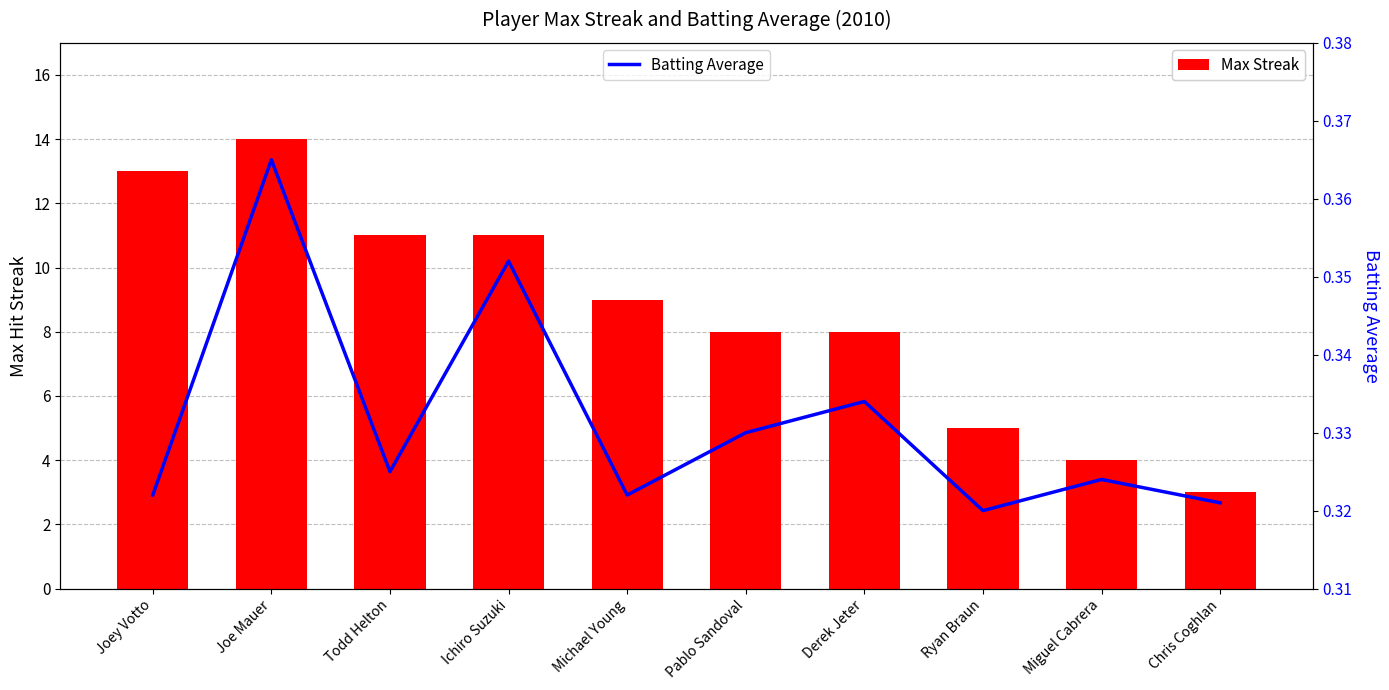

Where is Batting Average nearest to the value 0?

Ryan Braun